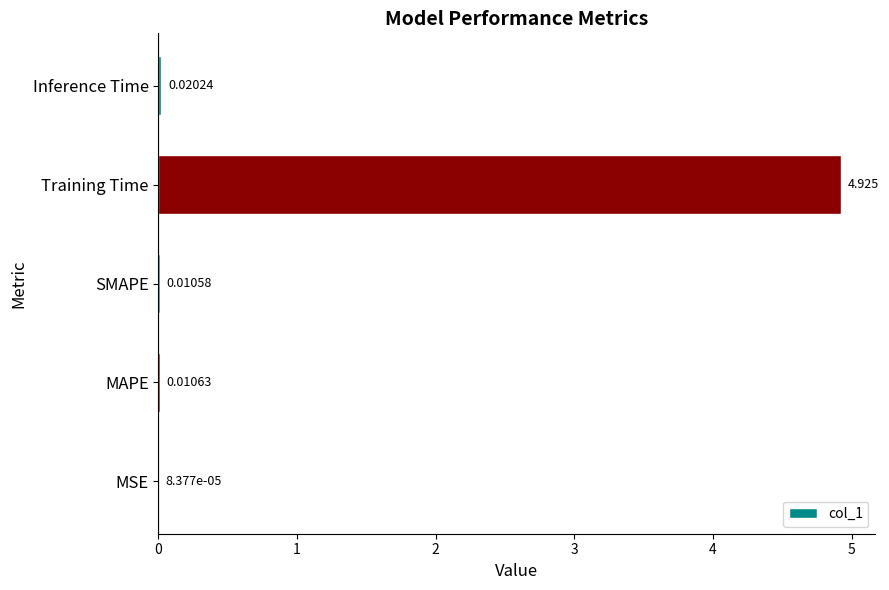

How many distinct data groups are displayed?

1